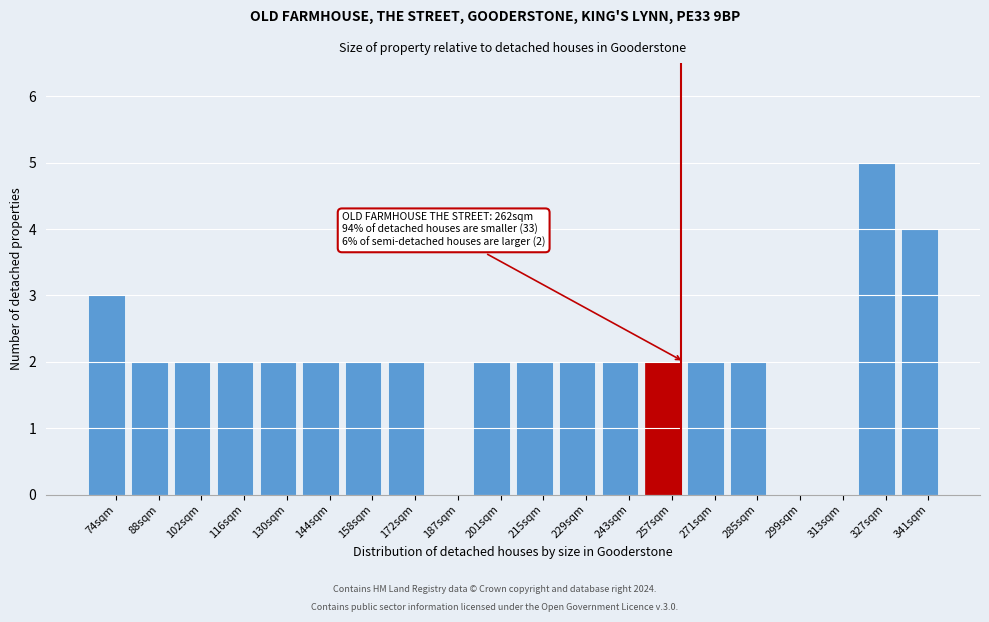

Reading left to right, extract all data points from this chart.

74sqm=3	88sqm=2	102sqm=2	116sqm=2	130sqm=2	144sqm=2	158sqm=2	172sqm=2	187sqm=0	201sqm=2	215sqm=2	229sqm=2	243sqm=2	257sqm=2	271sqm=2	285sqm=2	299sqm=0	313sqm=0	327sqm=5	341sqm=4